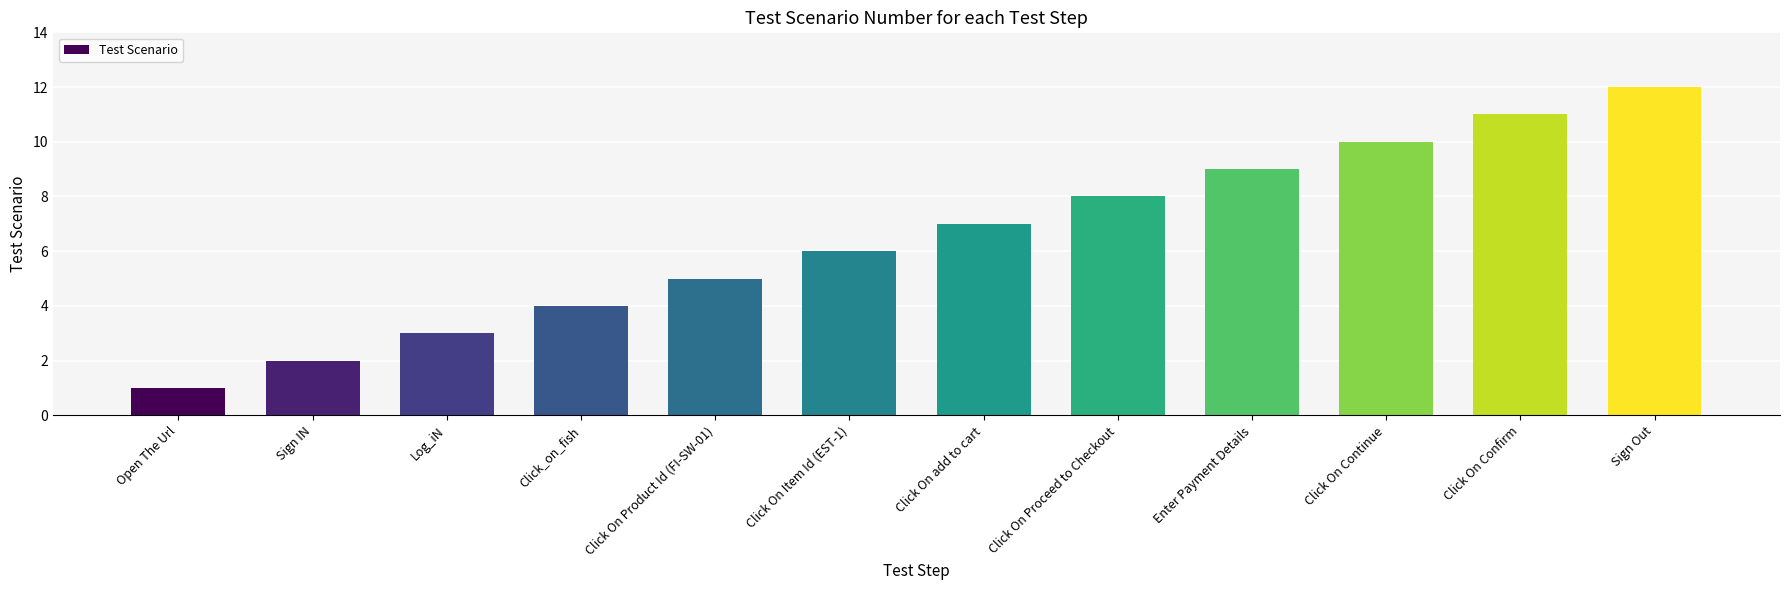

Count the number of data series in this chart.

1